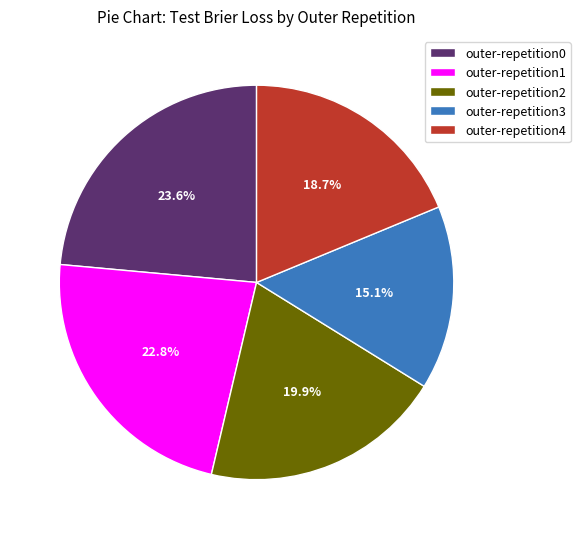

What is the largest slice in the pie chart?

outer-repetition0